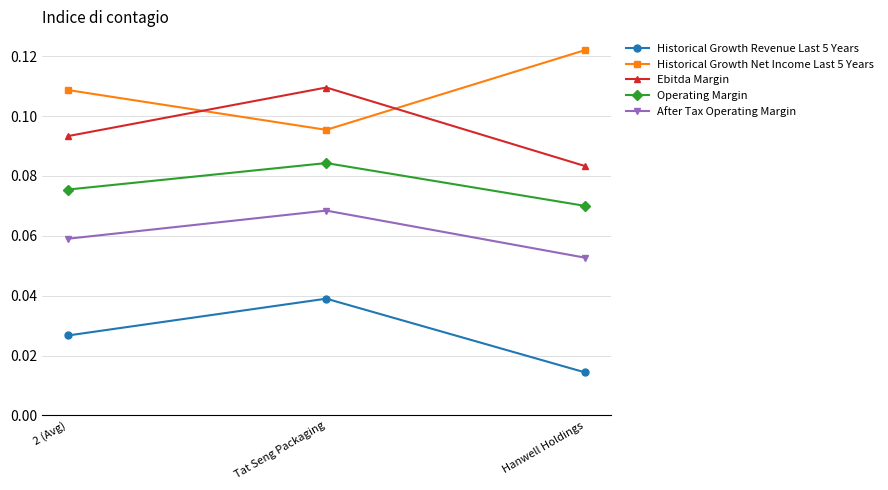

Count the After Tax Operating Margin values in the range 0 to 1.

3